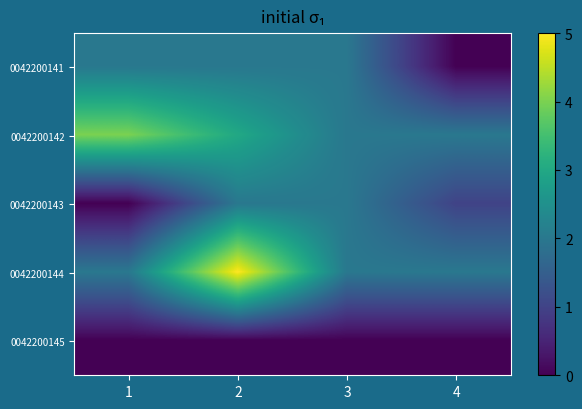

Reading right to left, transcribe all the data shown in this chart.

0042200141: 4=0	3=2	2=2	1=2
0042200142: 4=2	3=2	2=3	1=4
0042200143: 4=1	3=2	2=2	1=0
0042200144: 4=2	3=2	2=5	1=2
0042200145: 4=0	3=0	2=0	1=0